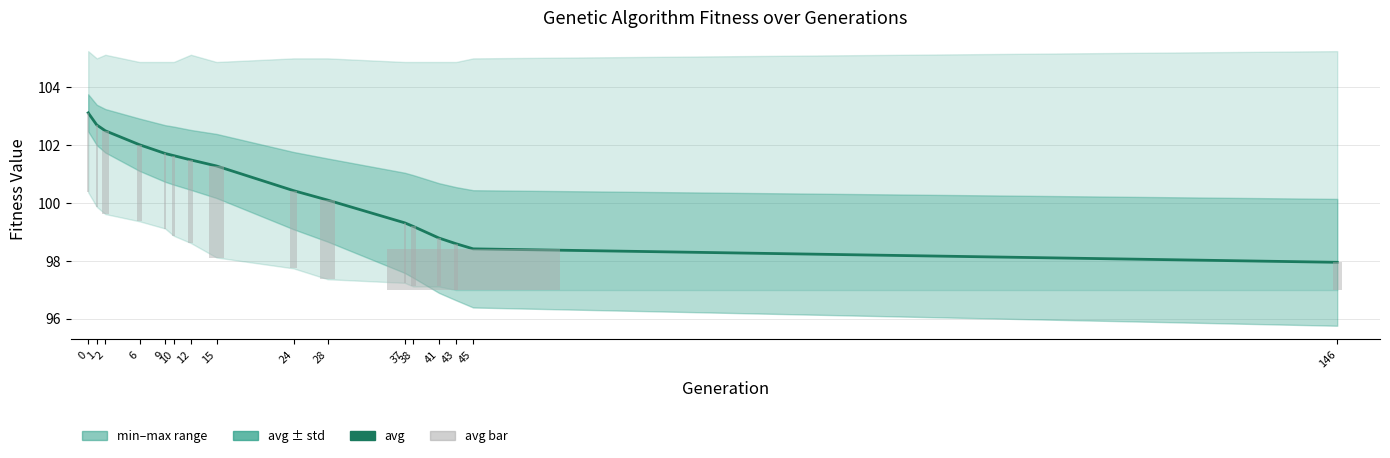

Which series has the largest total across all categories?

avg